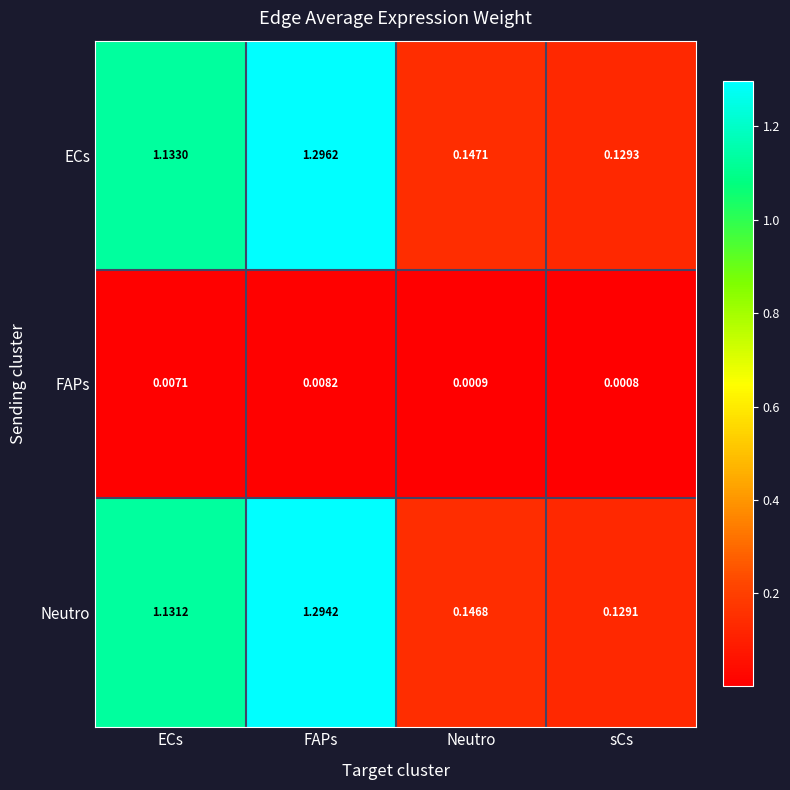

At which category does the chart reach its peak across all series?

FAPs